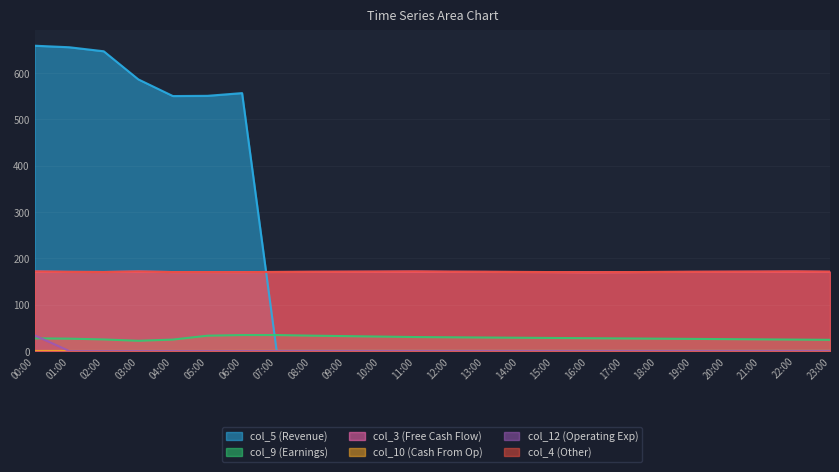

Where do col_9 and col_5 first cross each other?

06:00 and 07:00